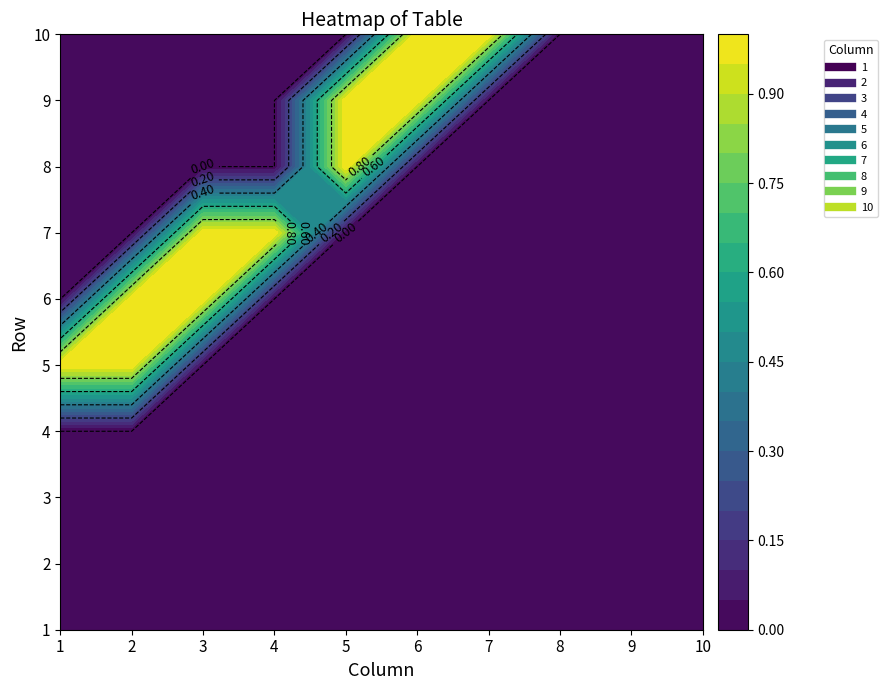

At which category is the sum across all series the highest?

2